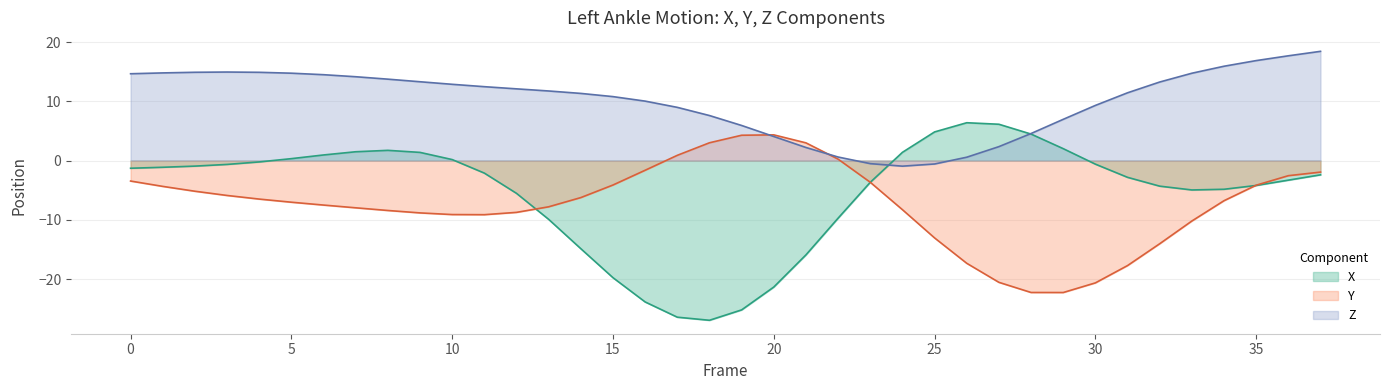

At how many categories does at least one series exceed 15?

4